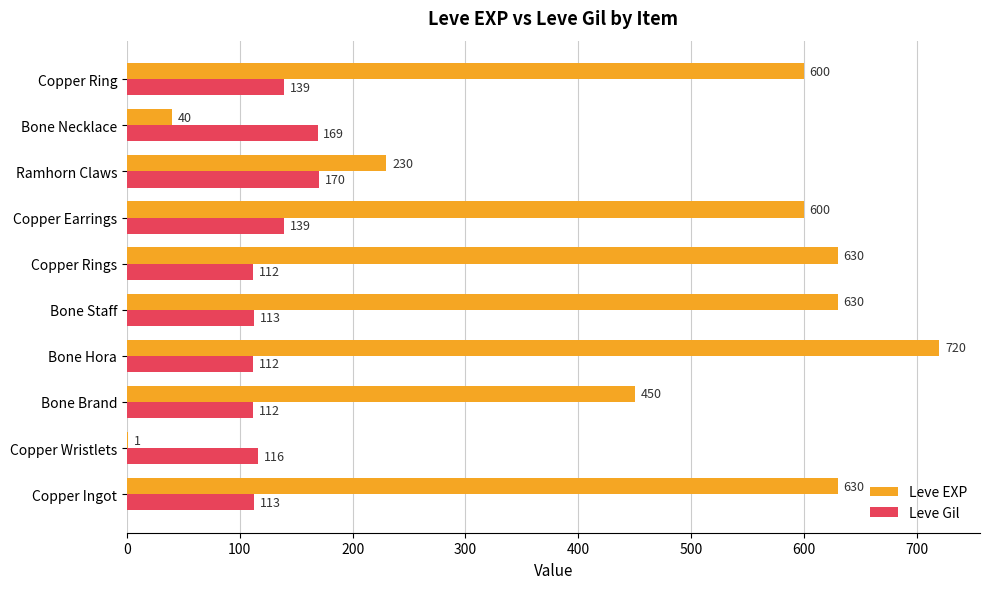

At which category is the sum across all series the highest?

Bone Hora